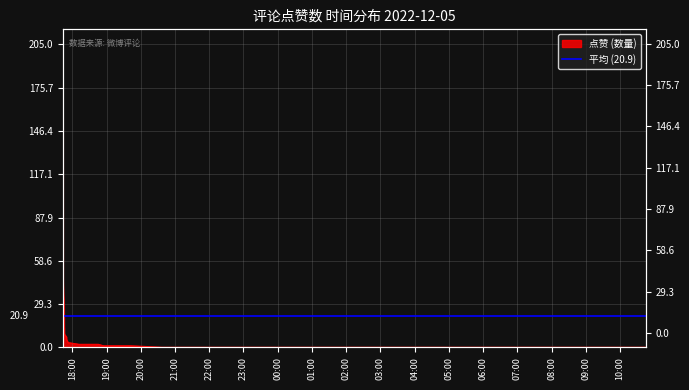

Is this an area chart (filled region under the line)?

No